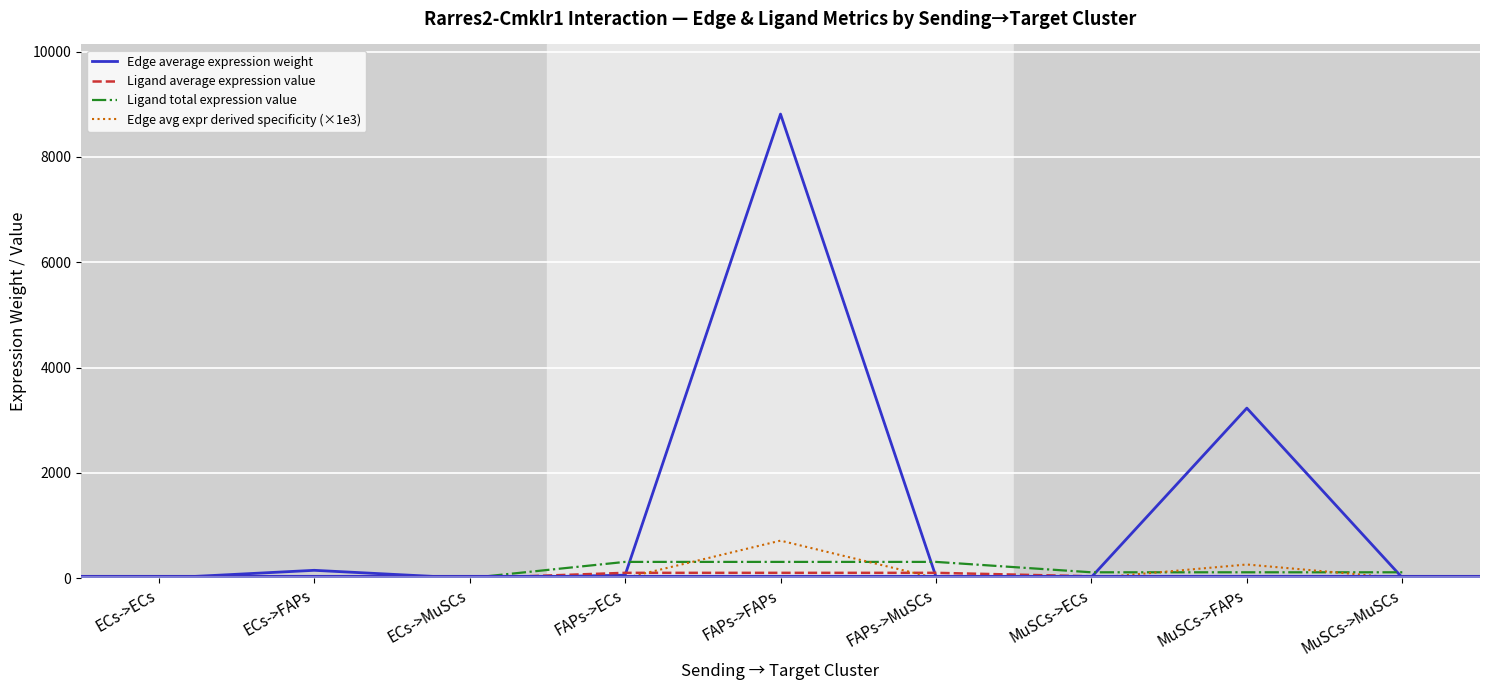

Which series has the widest spread of values?

Edge average expression weight